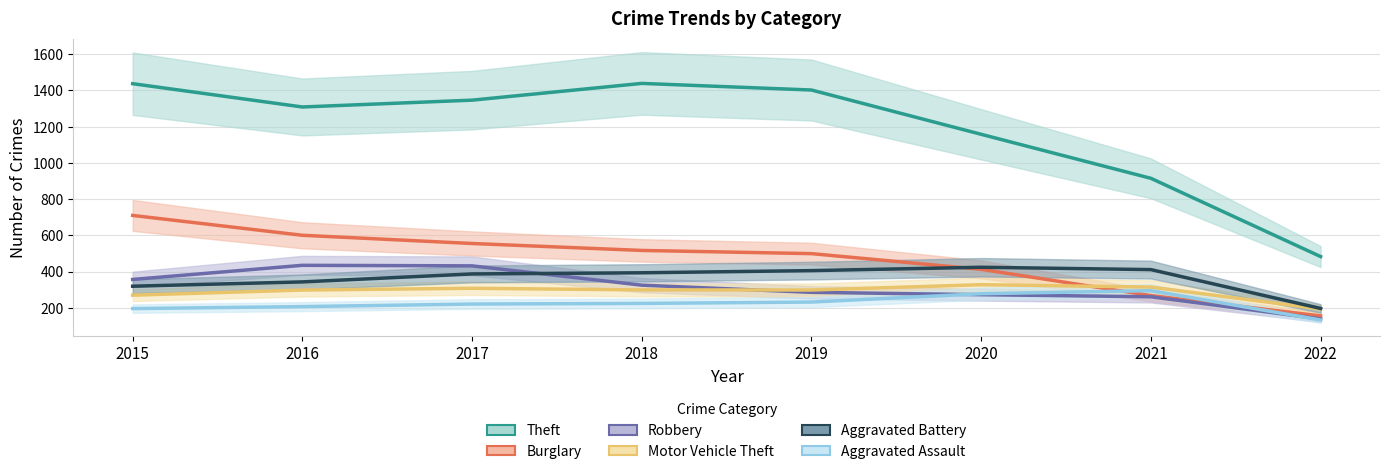

Is it true that Robbery equals 431.9 at 2017?

True